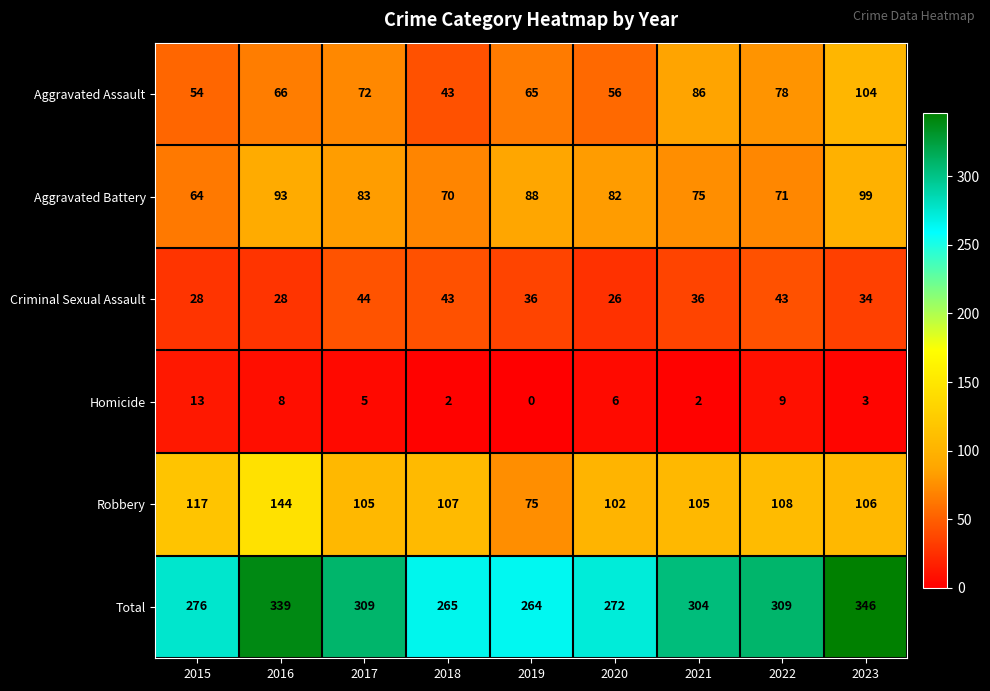

The value of Aggravated Assault at 2023 is 104. True or false?

True